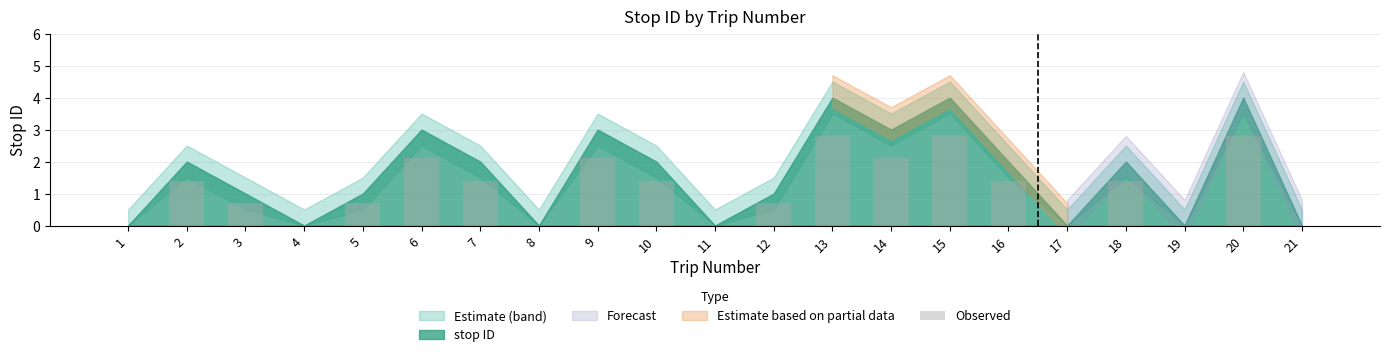

Between 11 and 9, which is larger?

9